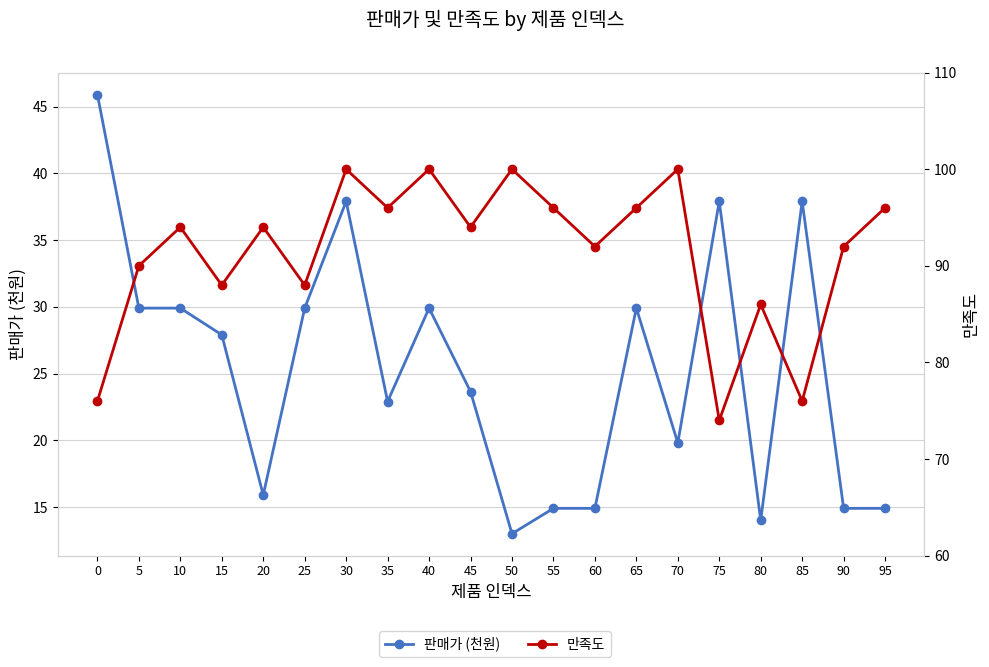

How many series are shown in this chart?

2